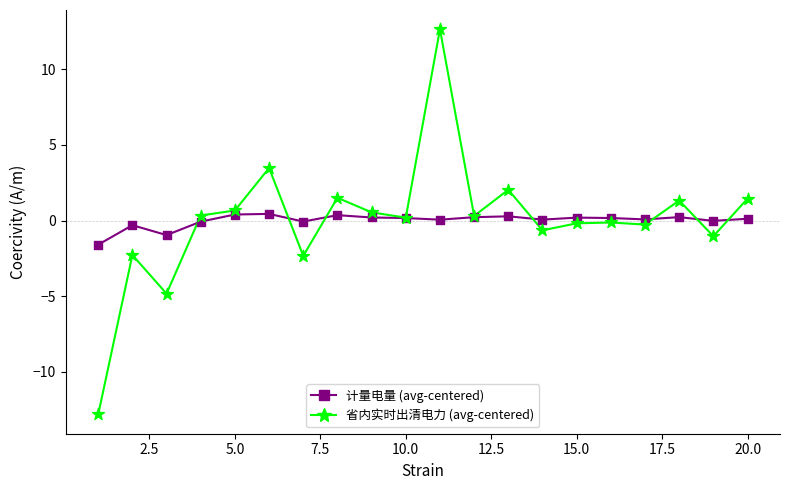

What is the maximum value shown in the chart?

12.6